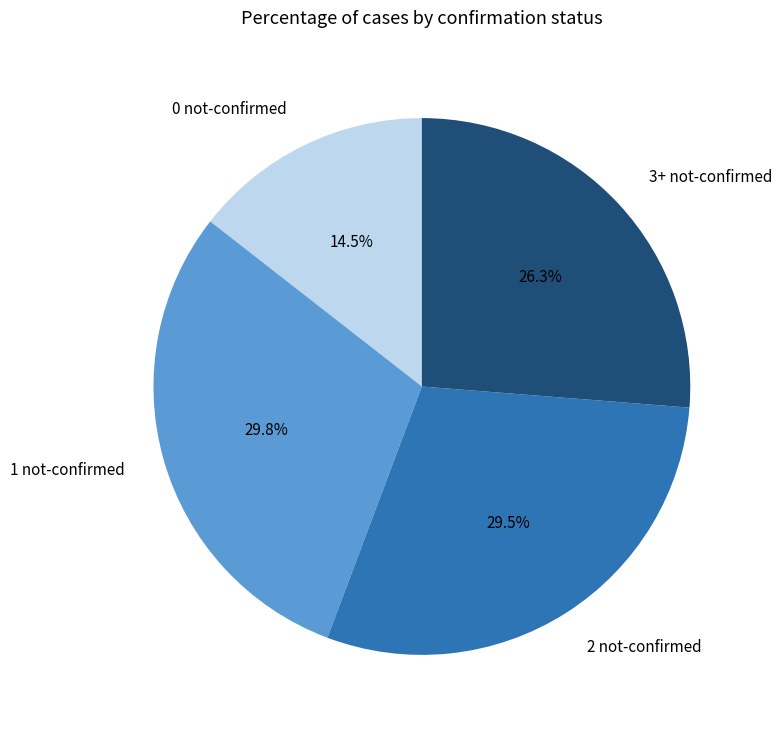

Approximately how many times larger is the value at 3+ not-confirmed compared to 2 not-confirmed?

0.9